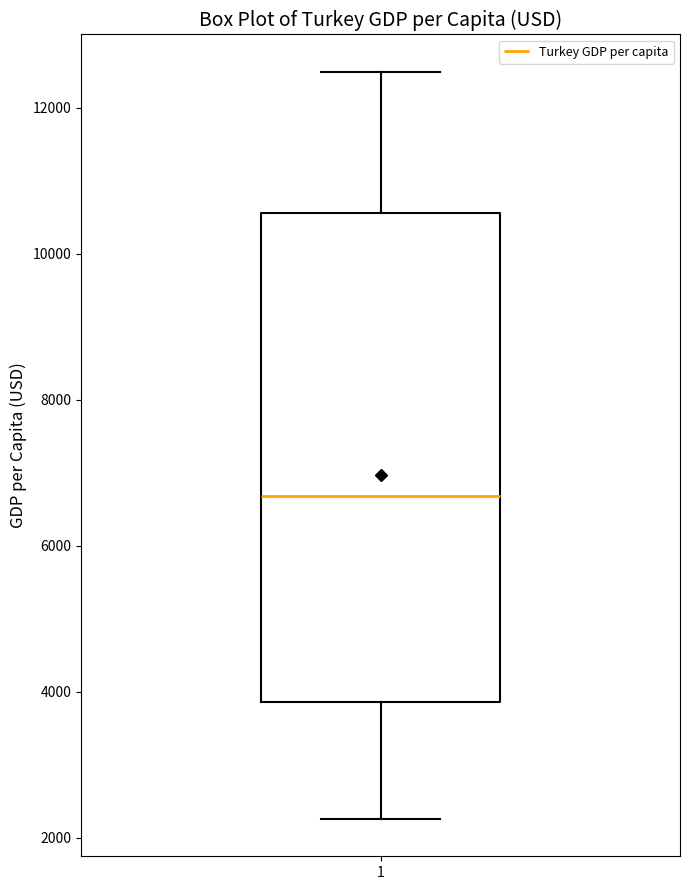

Where is the upper edge of the box at x = 1 on the y-axis? The values are not printed on the chart, so give them approximately, as read against the axis.

10600